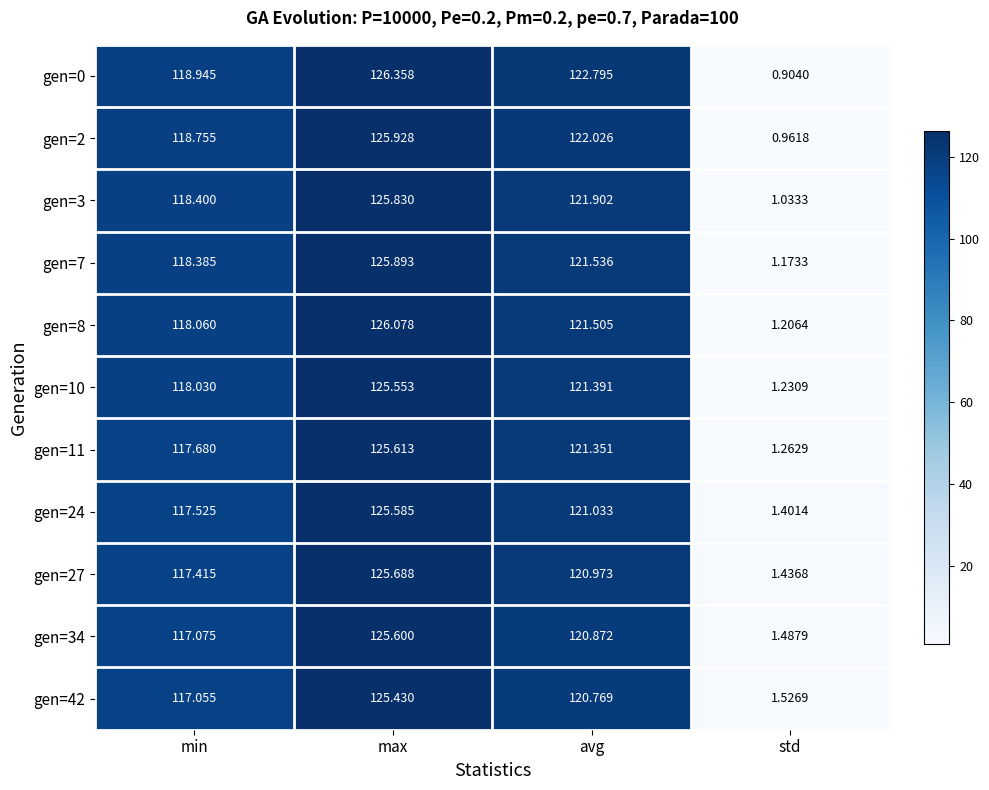

Which series has the widest spread of values?

gen=0